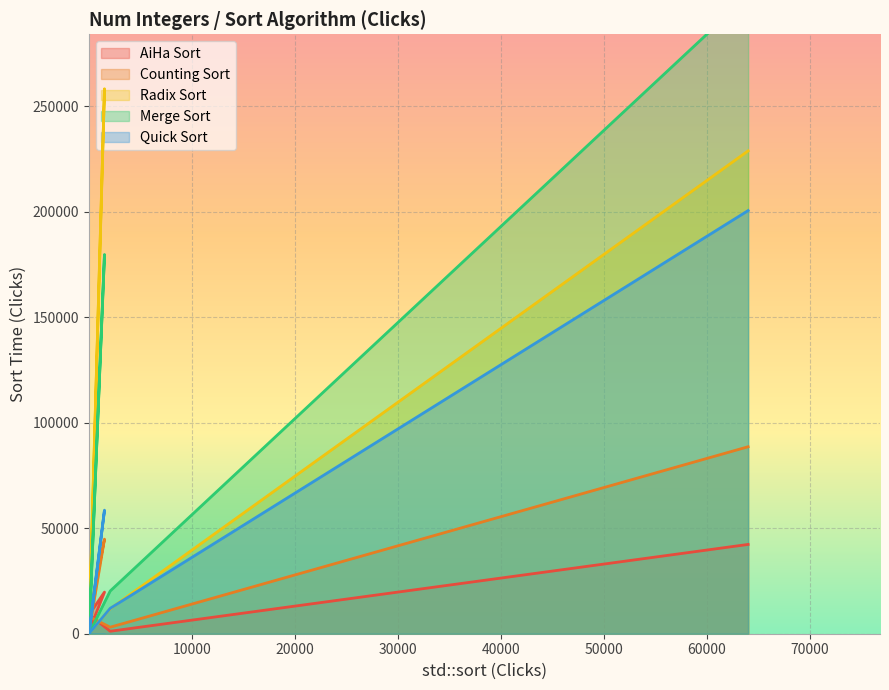

The value of Counting Sort at R_1Milion is 88617. True or false?

True